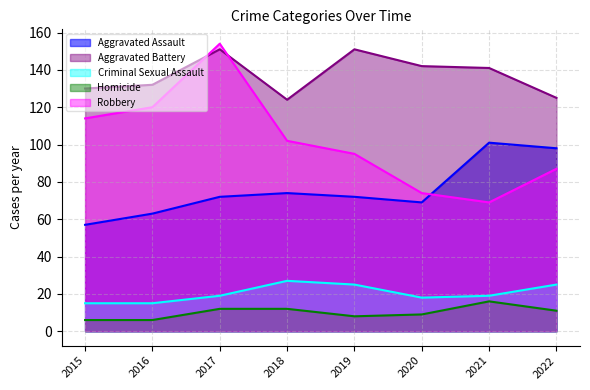

What is the sum of the Homicide values at 2021 and 2022?

27